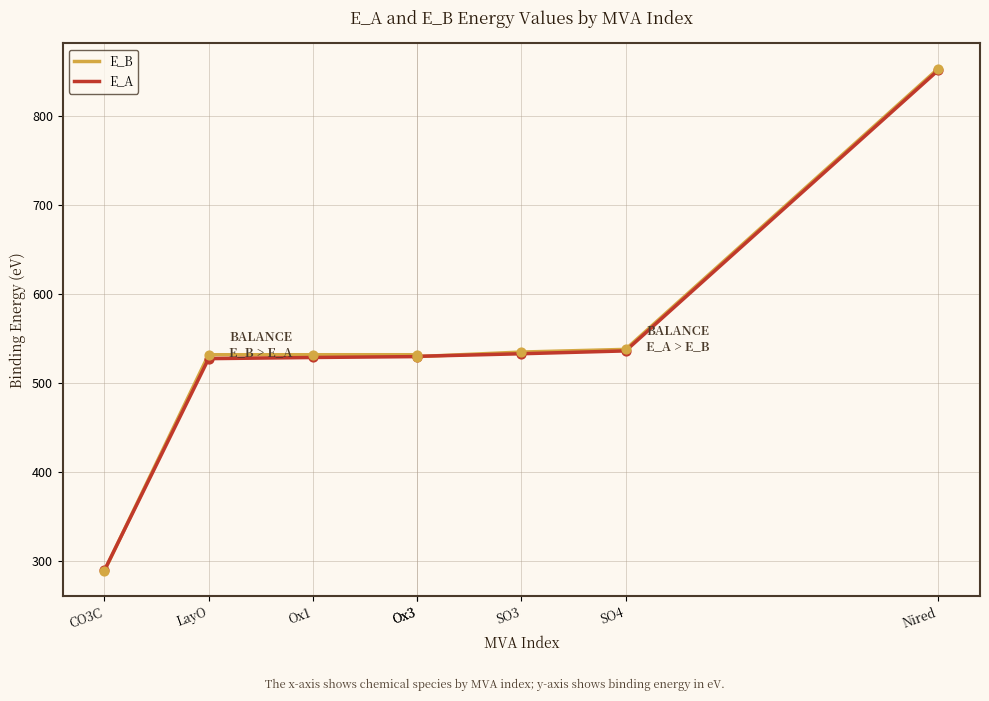

Which series has the largest total across all categories?

E_B